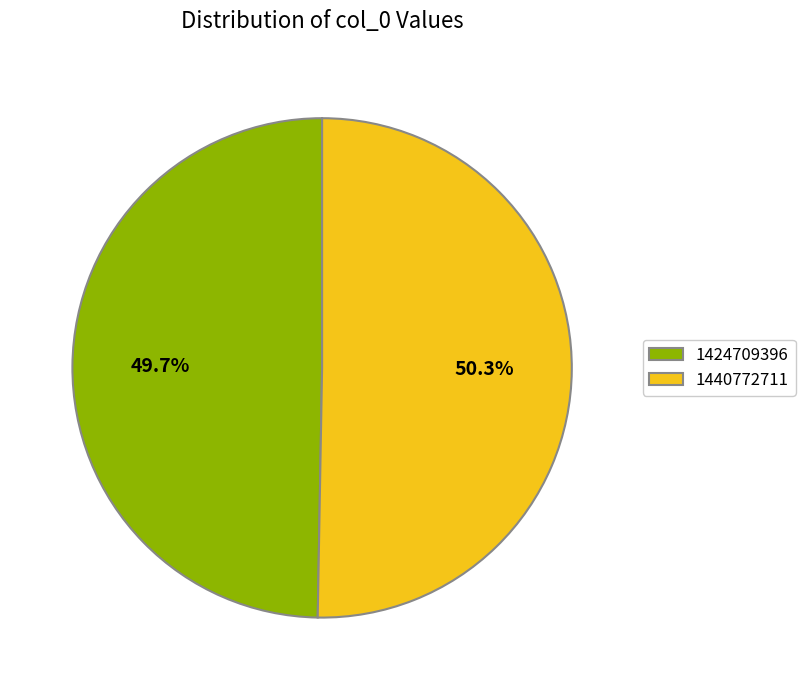

Rank the categories by value from highest to lowest.

1440772711, 1424709396